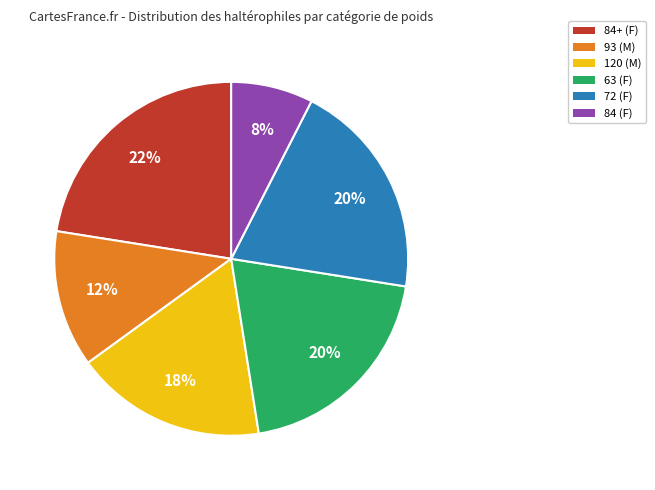

To the nearest percent, what is the difference between the largest and smallest slice percentages?

15%